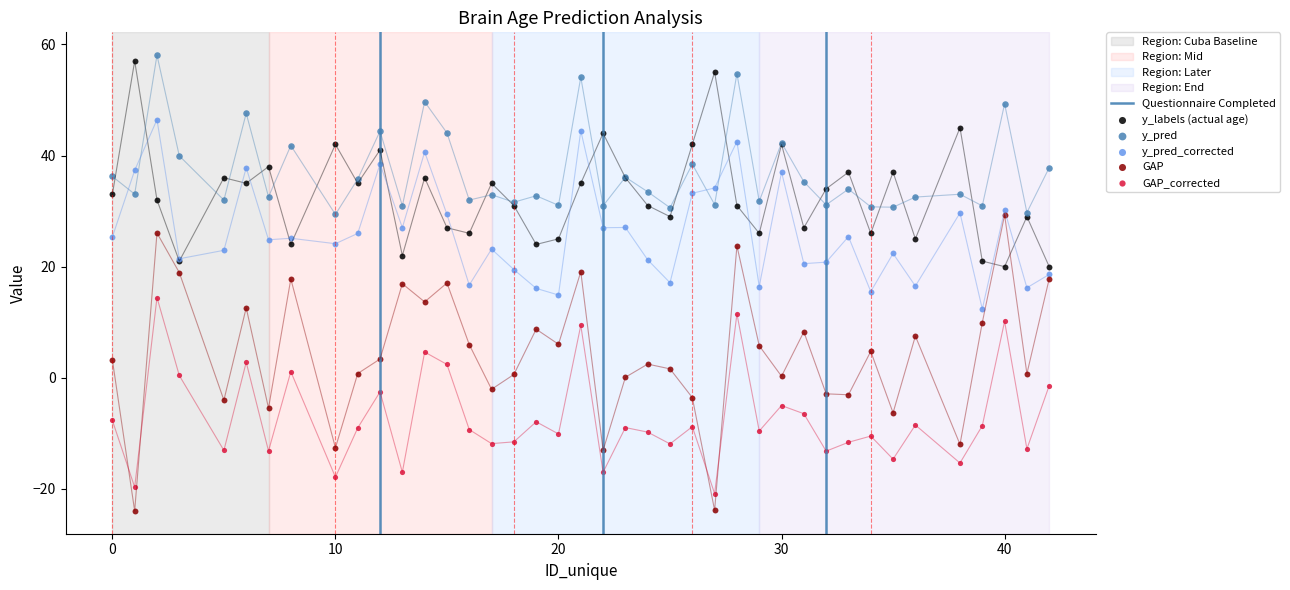

What are all the series names shown in the legend?

y_labels, y_pred, y_pred_corrected, GAP, GAP_corrected